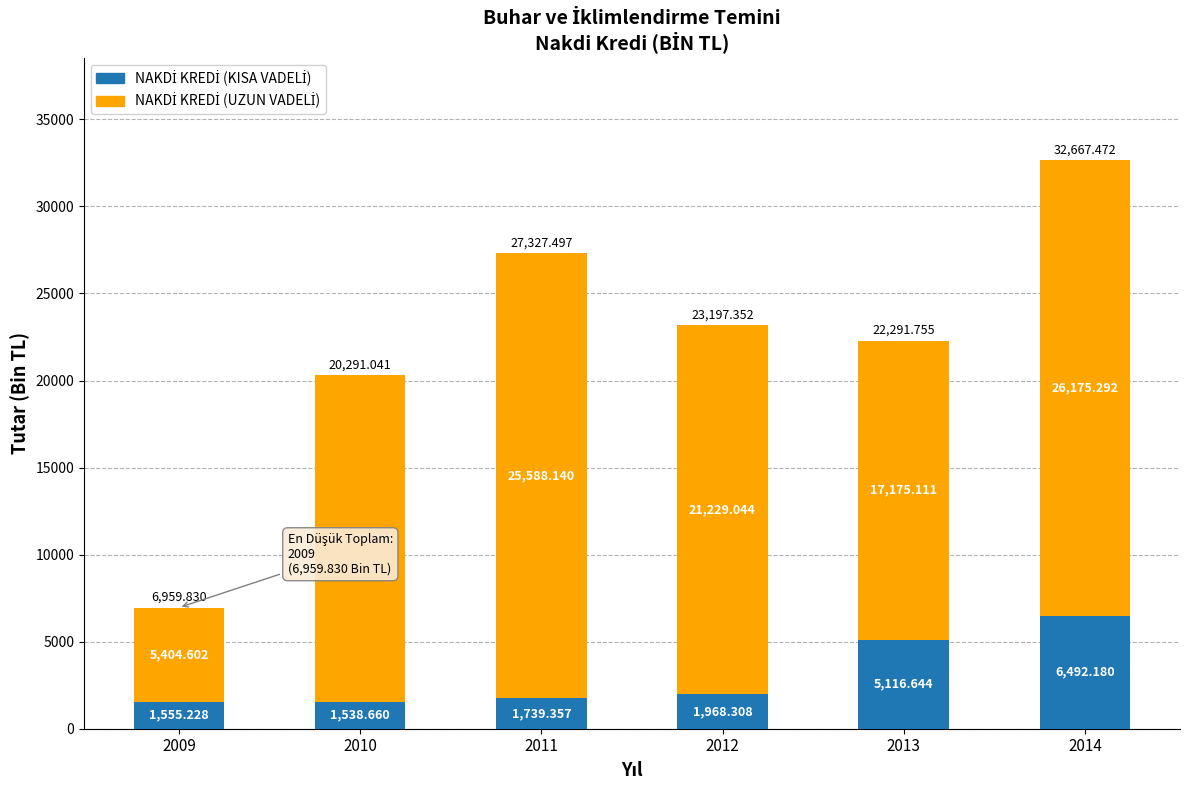

At which category is the sum across all series the highest?

2014